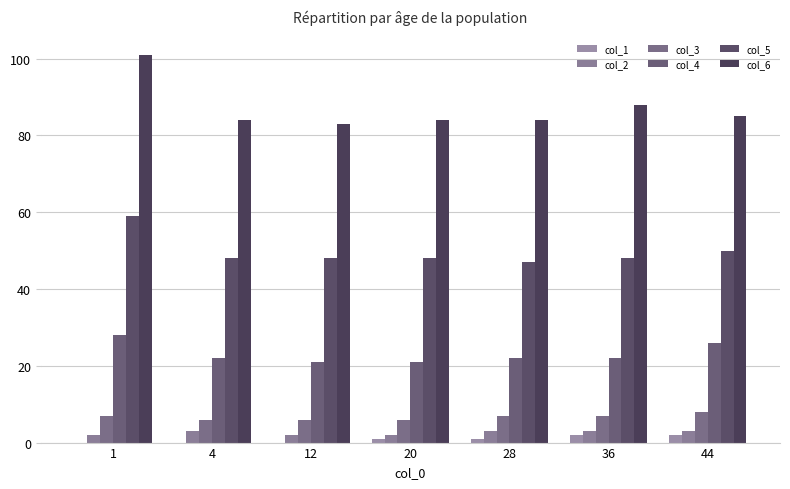

Which series changed the most between 36 and 44?

col_4